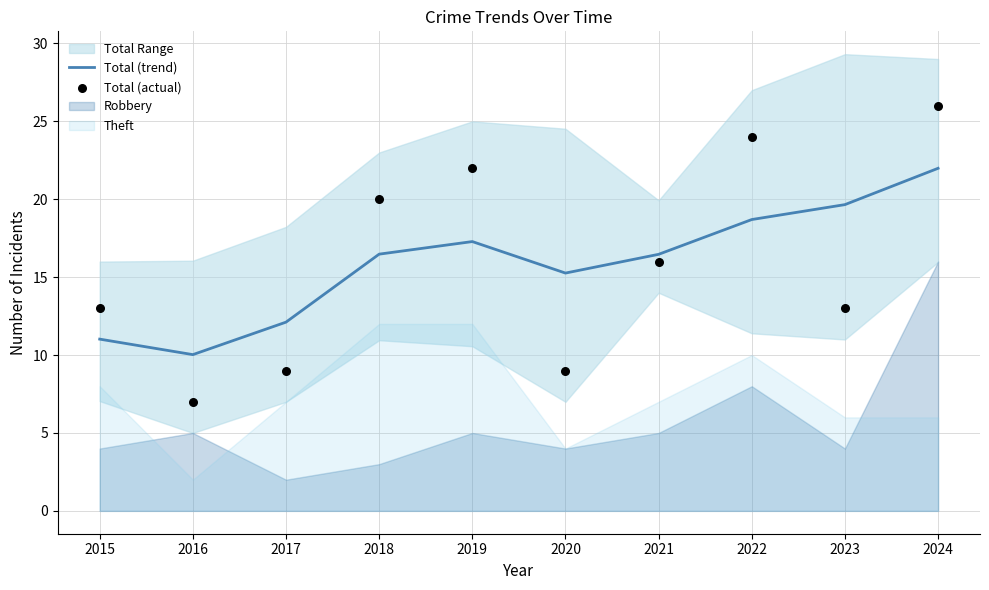

At which label does Total (trend) reach its peak?

2024